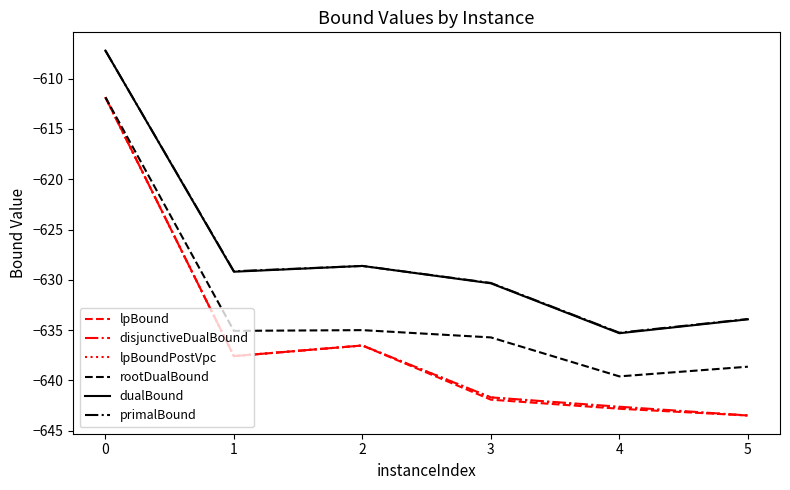

How many categories are shown in the chart?

6